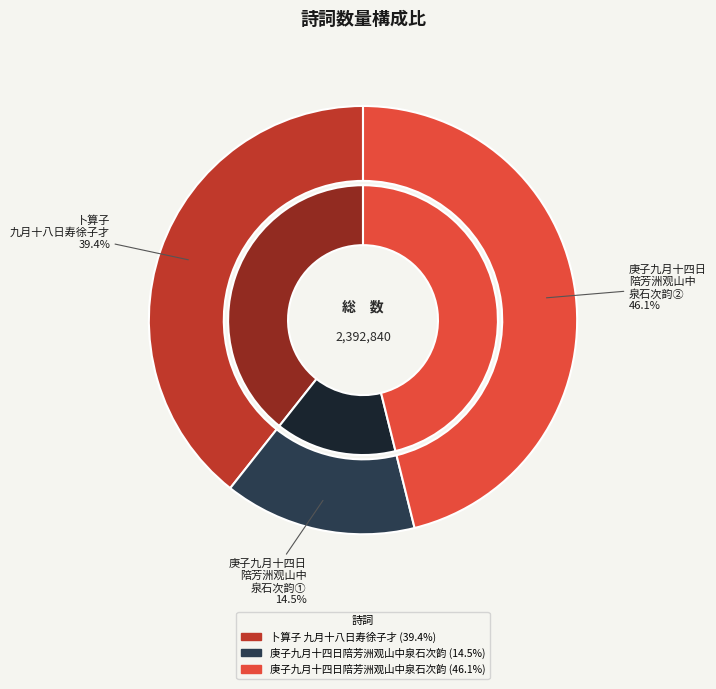

To the nearest percent, what is the difference between the largest and smallest slice percentages?

32%